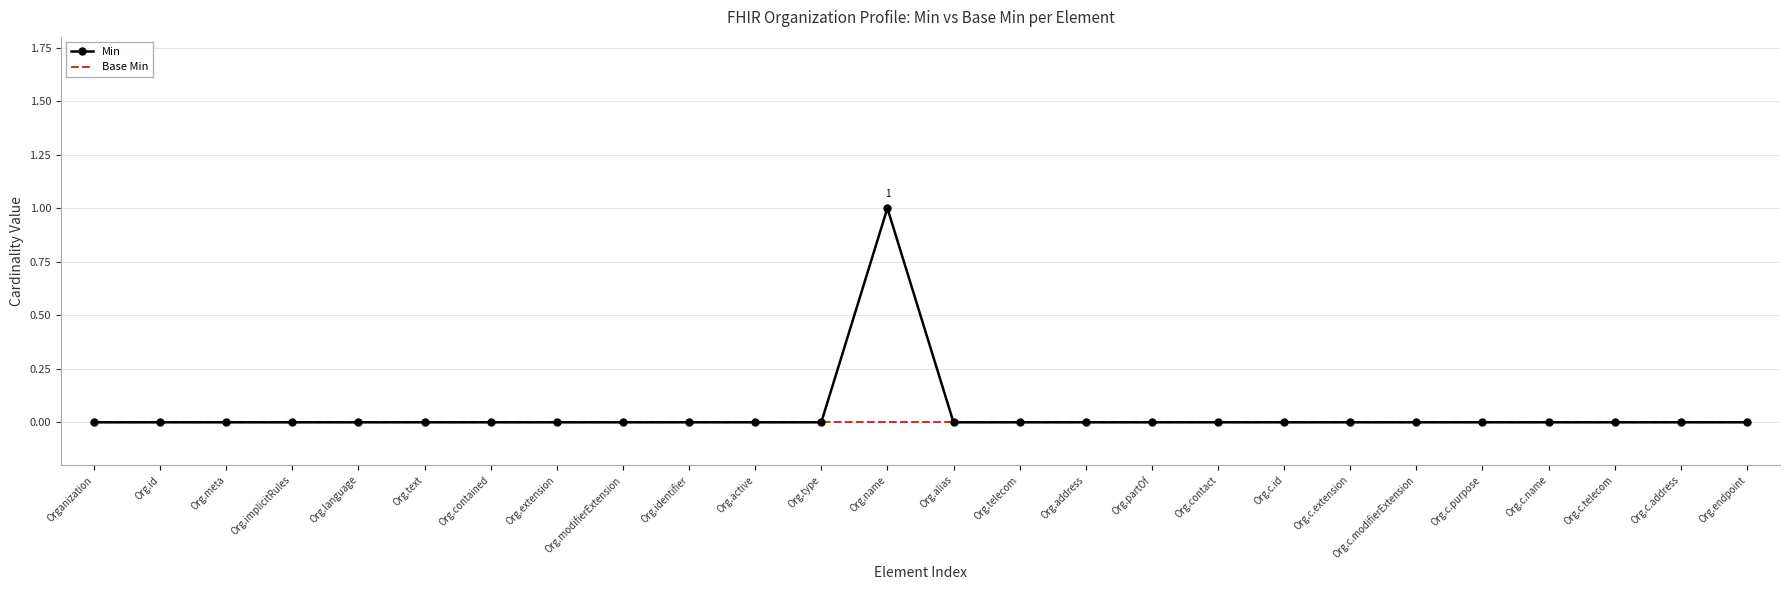

What are all the series names shown in the legend?

Min, Base Min